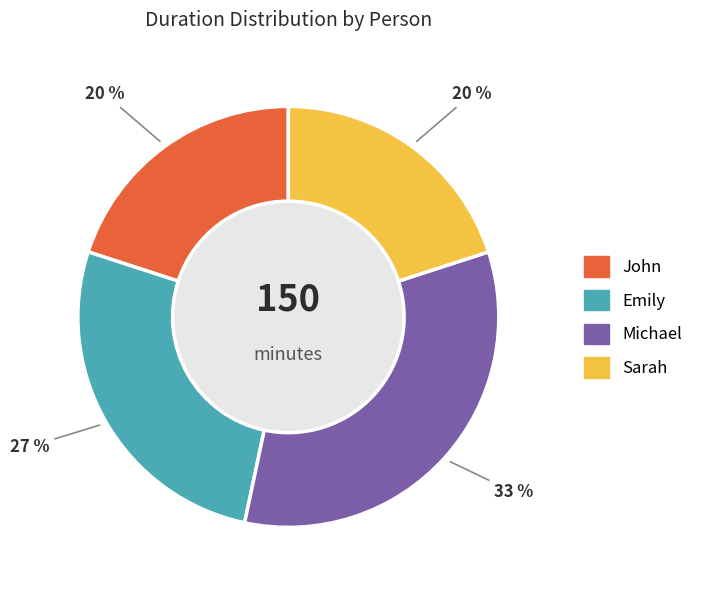

To the nearest percent, what portion does Sarah represent?

20%